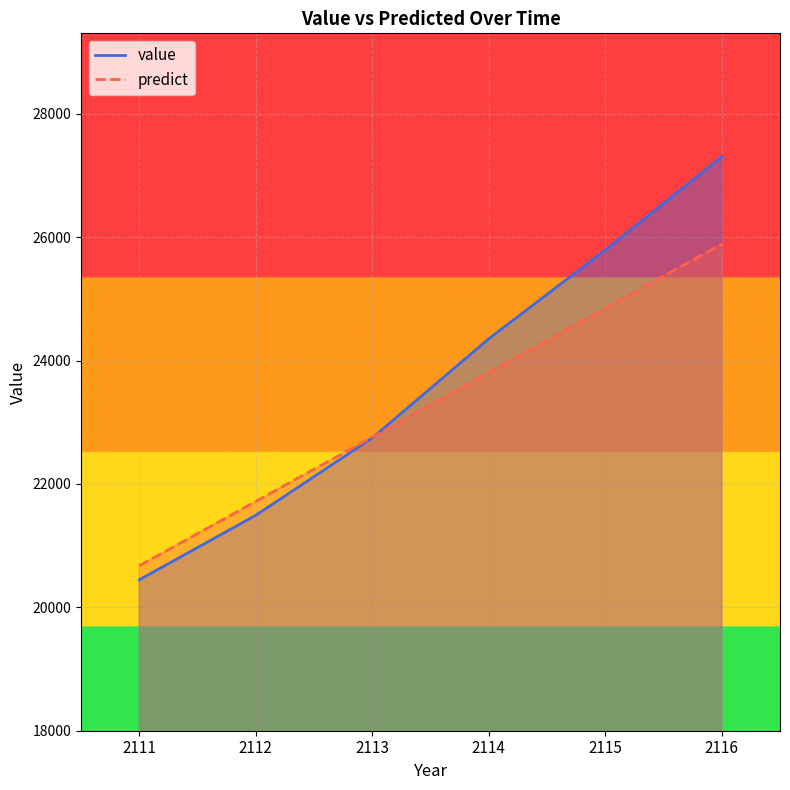

What is the difference between the highest and lowest values at 2113?

14.2